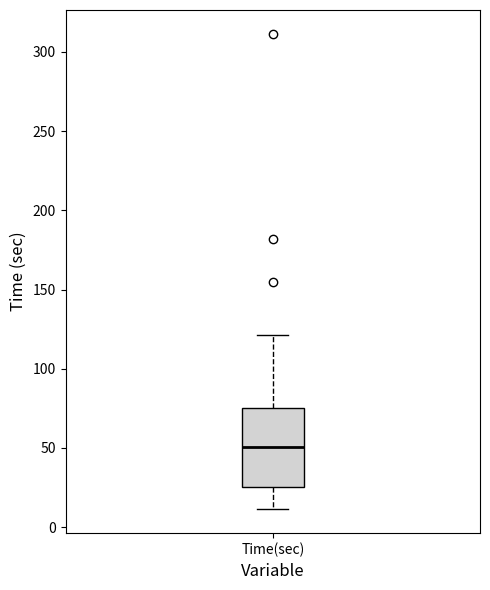

Read this box plot against the y-axis: the position of the median line, the range covered by the box, and the ends of both whiskers. The values are not printed on the chart, so give them approximately, as read against the axis.

median 50, box 25 to 75, whiskers 10 to 120